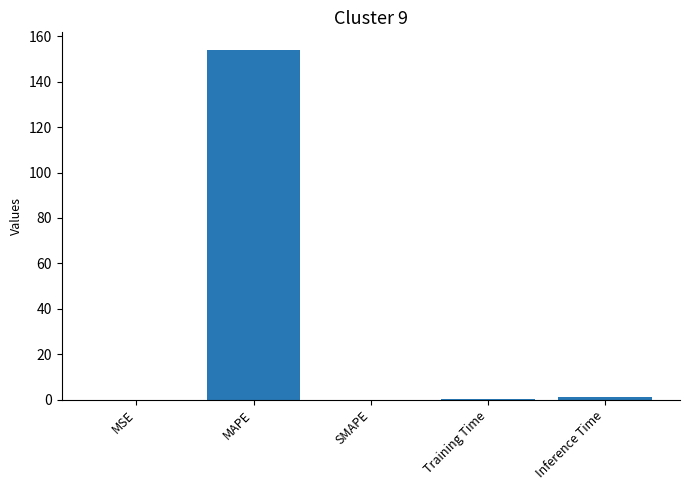

Which has a higher value, SMAPE or MAPE?

MAPE